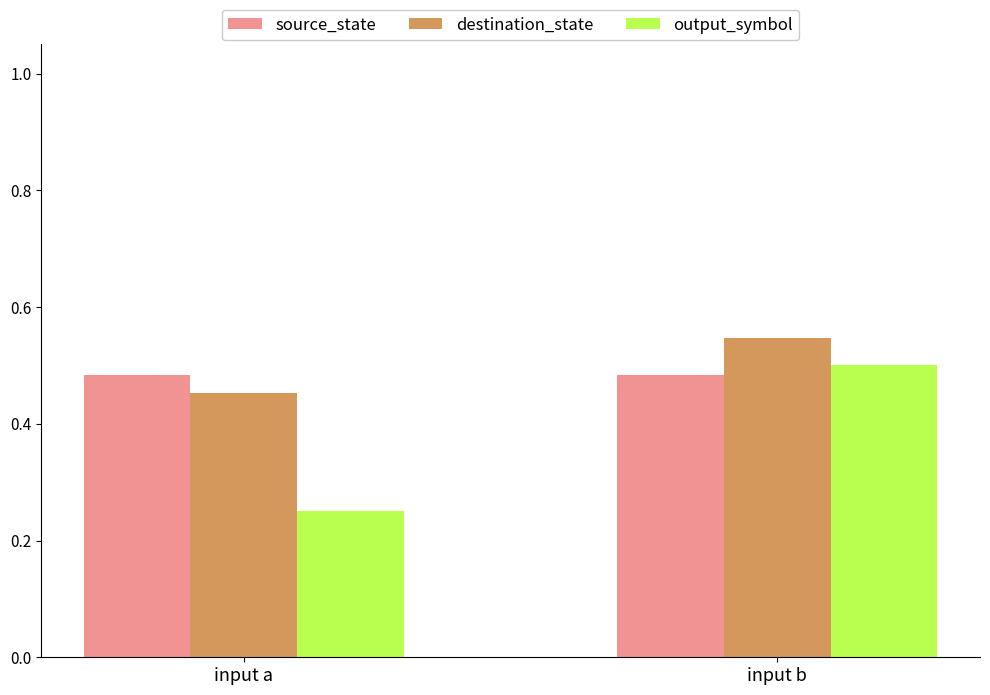

Count the number of data series in this chart.

3